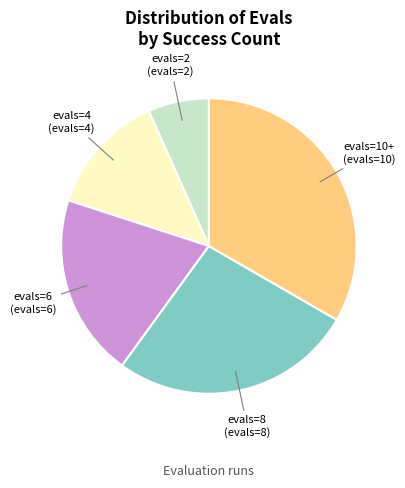

Between evals=2 and evals=4, which is larger?

evals=4